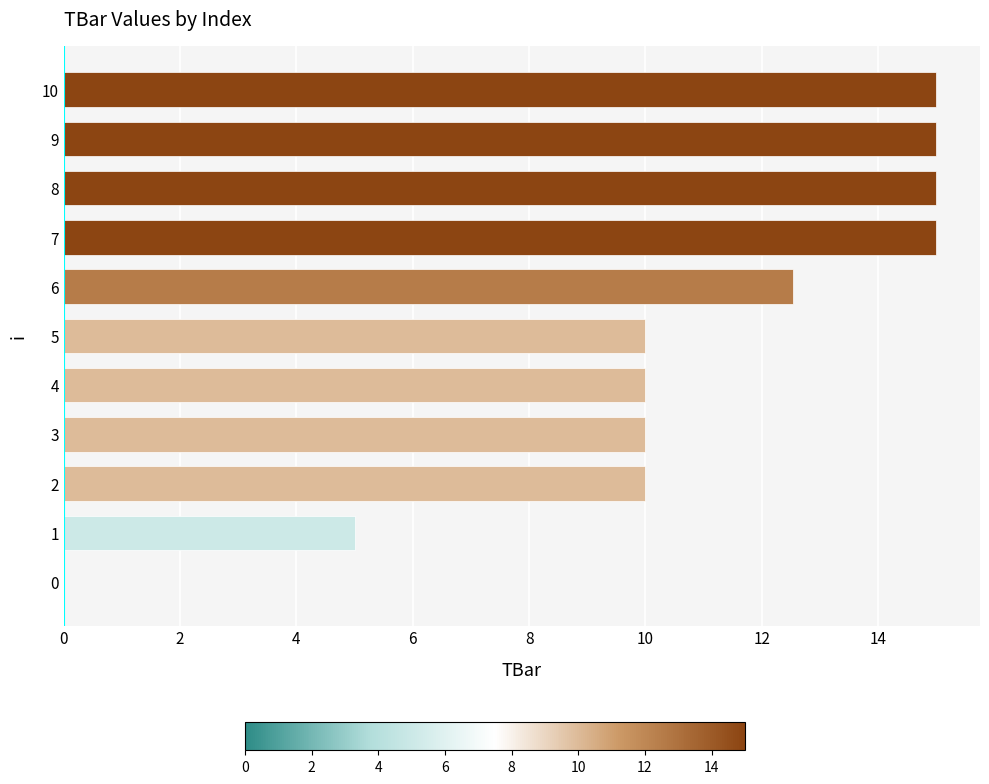

How many categories are shown in the chart?

11